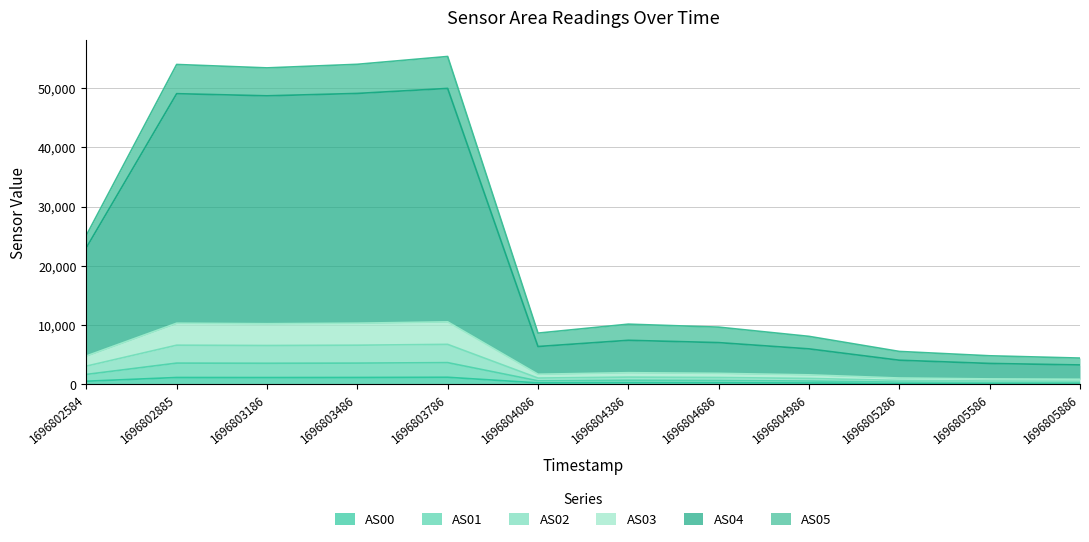

True or false: AS00 has a value of 244 at 1696804986.

True